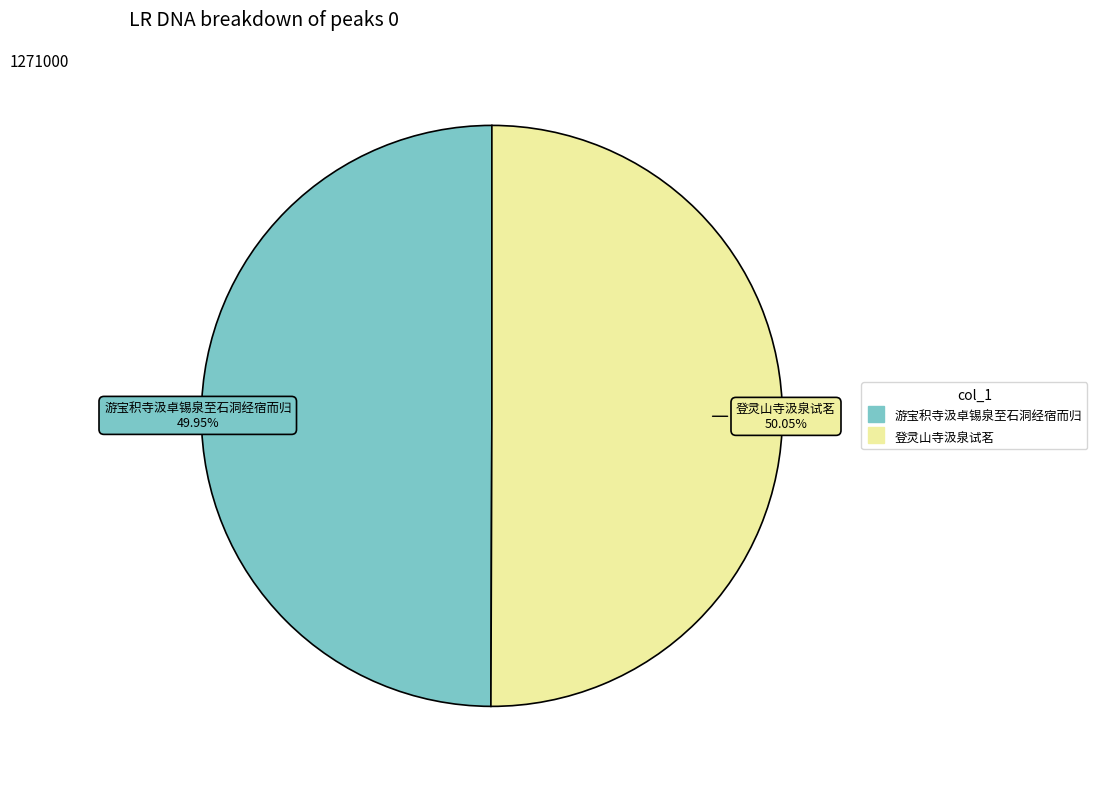

To the nearest percent, what is the average slice percentage?

50%